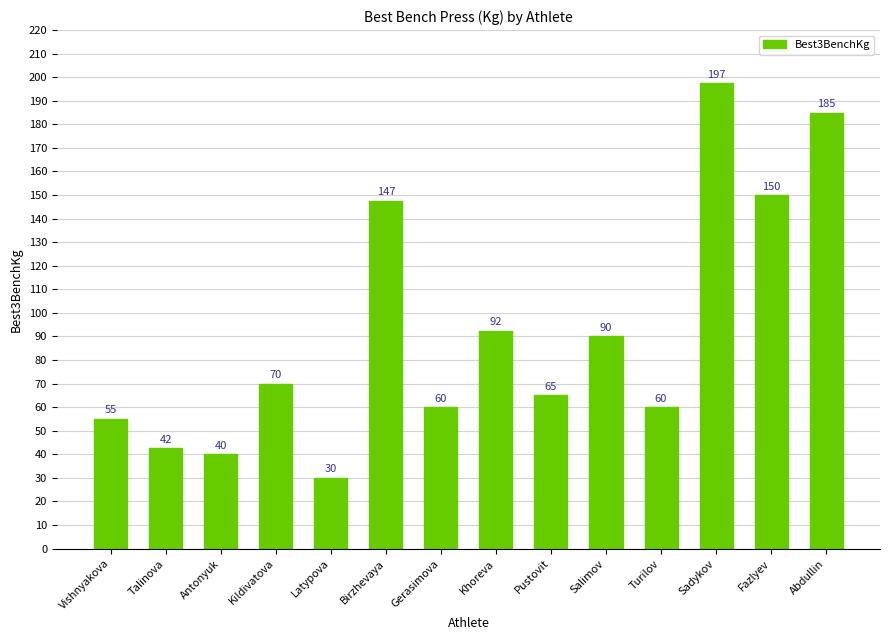

What is the minimum value shown in the chart?

30.0